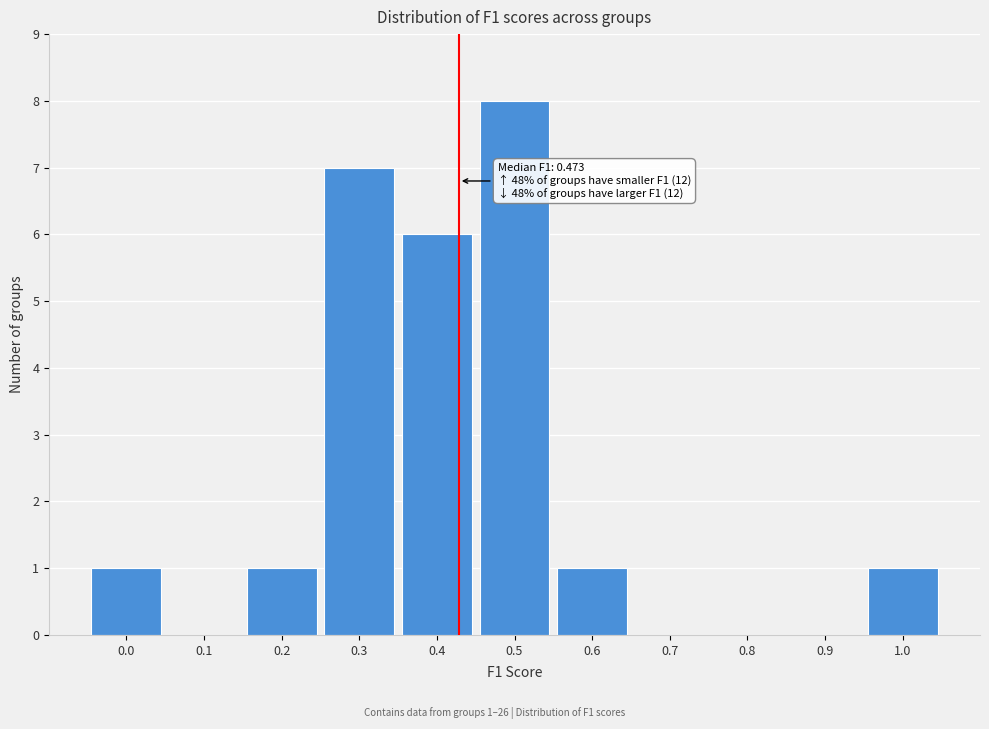

Reading left to right, transcribe all the data shown in this chart.

0.0=1	0.1=0	0.2=1	0.3=7	0.4=6	0.5=8	0.6=1	0.7=0	0.8=0	0.9=0	1.0=1